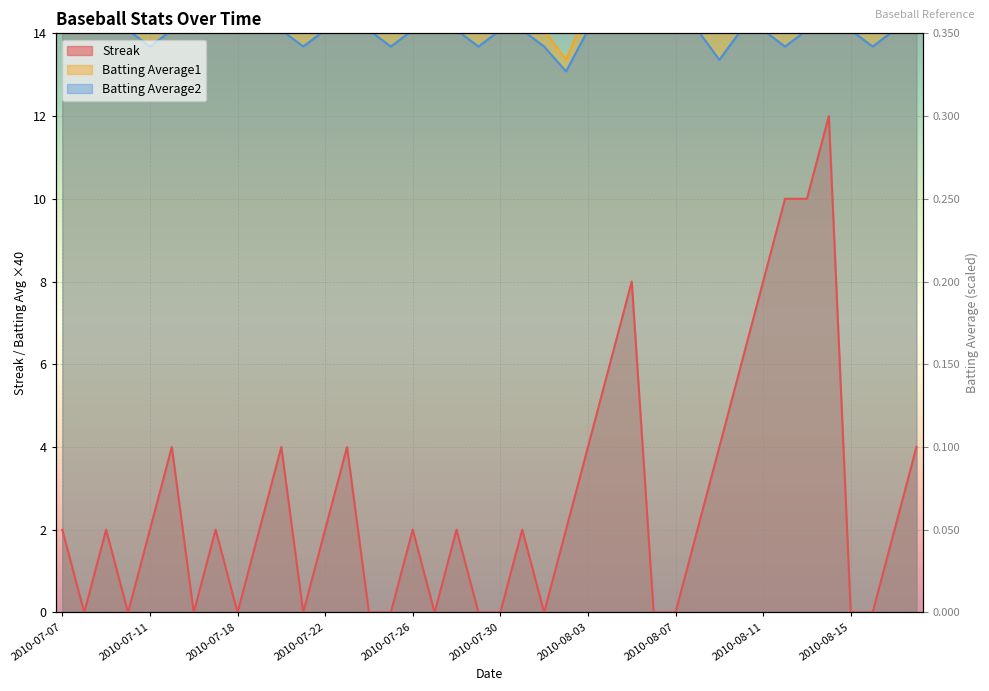

Which series has the largest range (max minus min)?

Streak